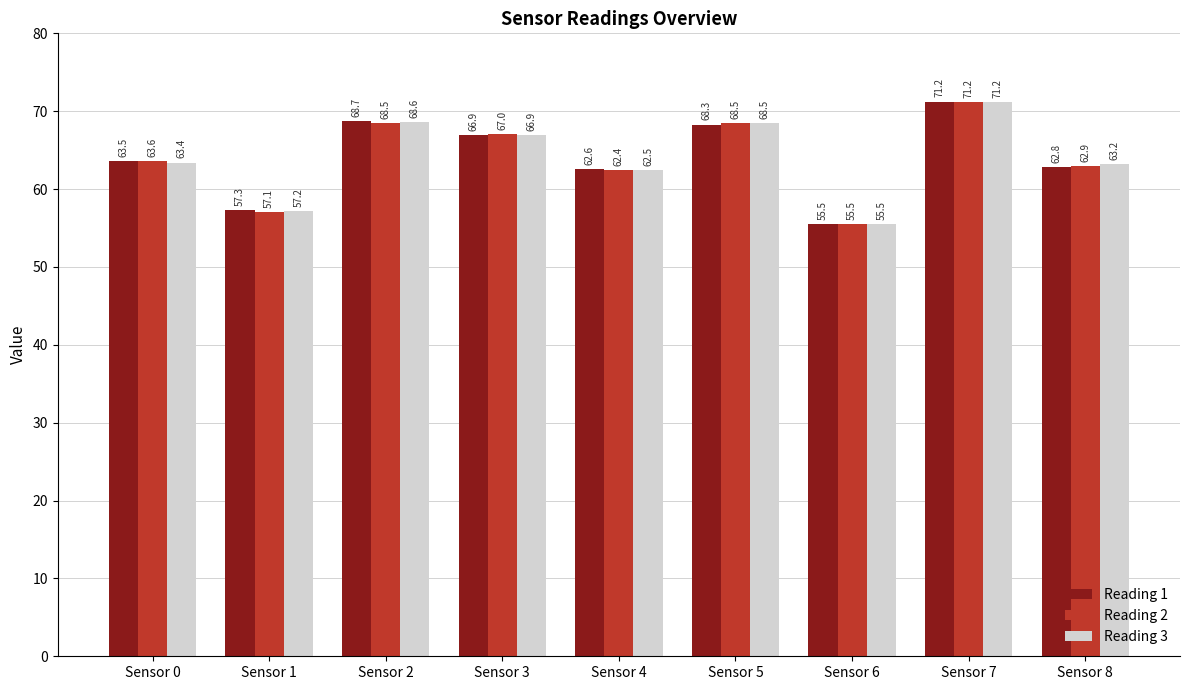

What is the maximum value shown in the chart?

71.2